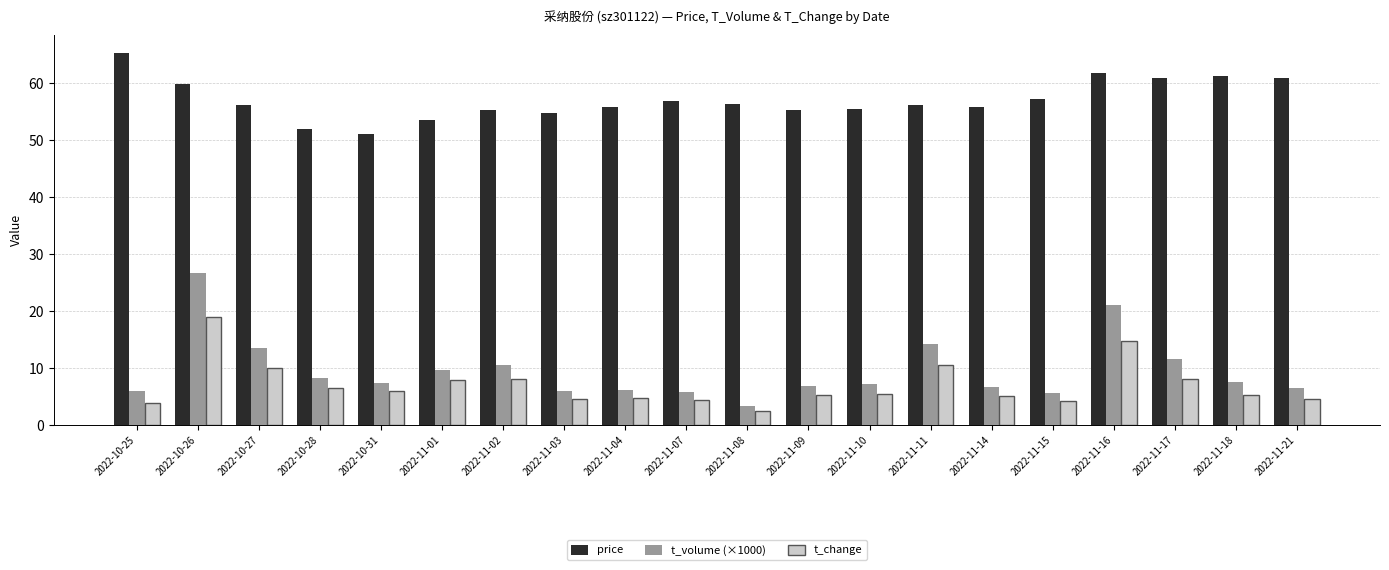

List the series in order of their peak value, lowest first.

t_change, t_volume (×1000), price